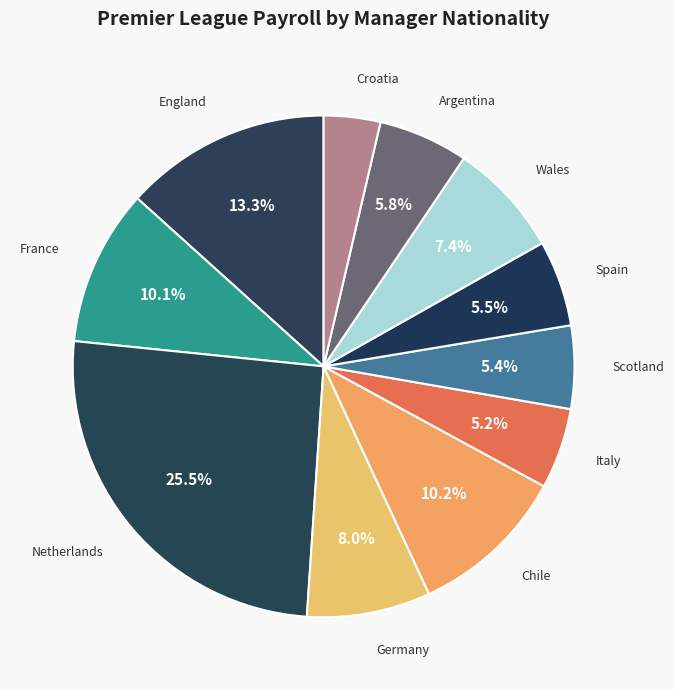

To the nearest percent, what is the average slice percentage?

9%